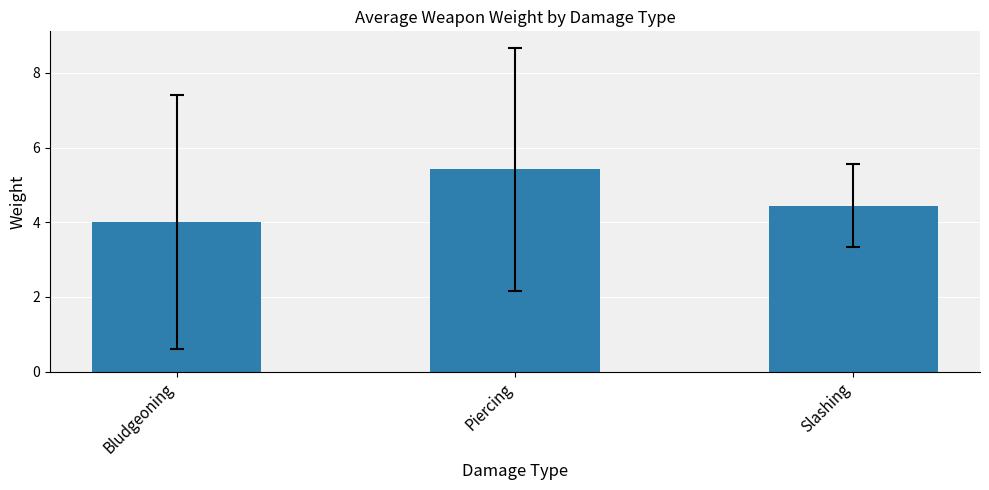

What position from the right is Bludgeoning?

3